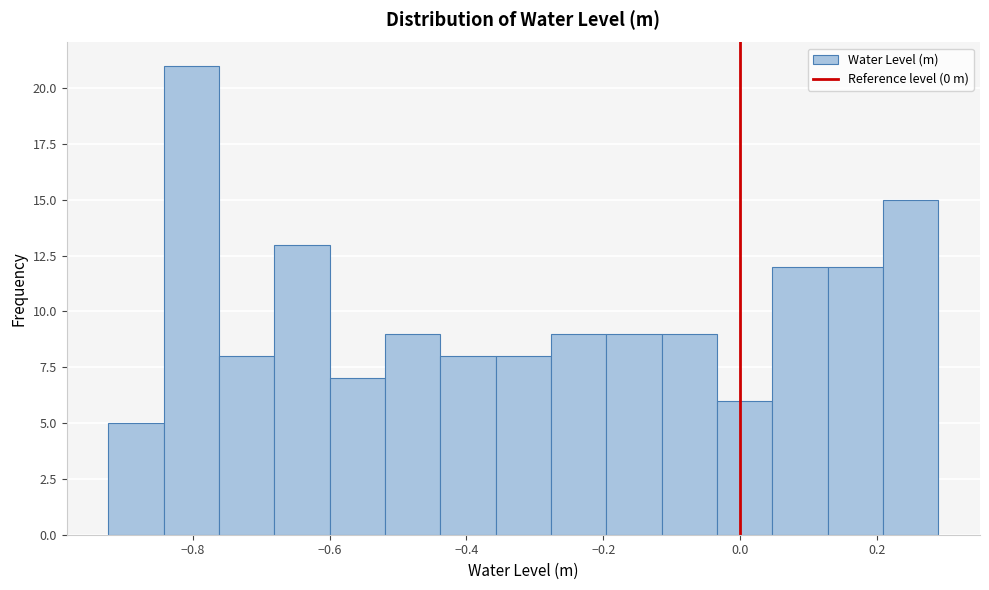

Reading left to right, list every bar in this chart as the range it spans on the x-axis followed by its height. Neither the bar edges nor the heights are printed on the chart, so give them approximately, as read against the axes.

-0.92 to -0.84: 5
-0.84 to -0.76: 21
-0.76 to -0.68: 8
-0.68 to -0.60: 13
-0.60 to -0.52: 7
-0.52 to -0.44: 9
-0.44 to -0.36: 8
-0.36 to -0.28: 8
-0.28 to -0.20: 9
-0.20 to -0.12: 9
-0.12 to -0.04: 9
-0.04 to 0.04: 6
0.04 to 0.12: 12
0.12 to 0.20: 12
0.20 to 0.30: 15